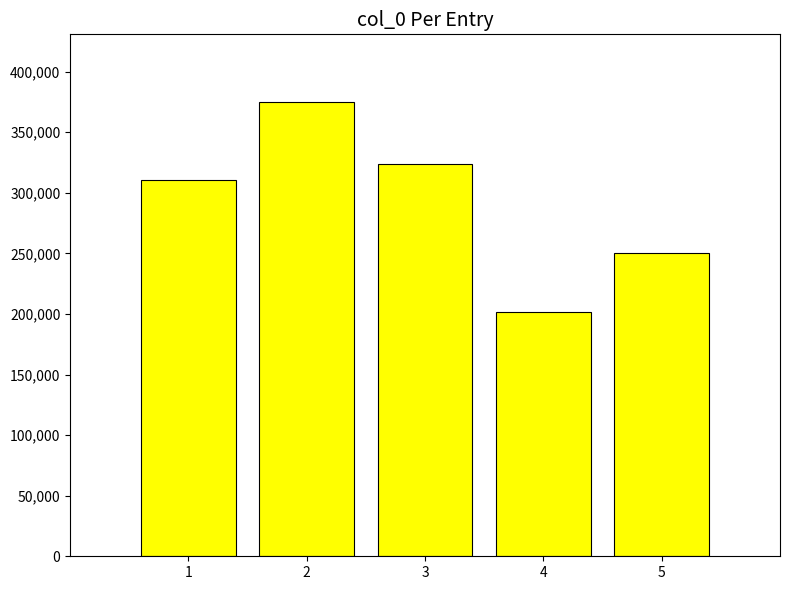

What is the sum of the values at 4 and 3?

525148